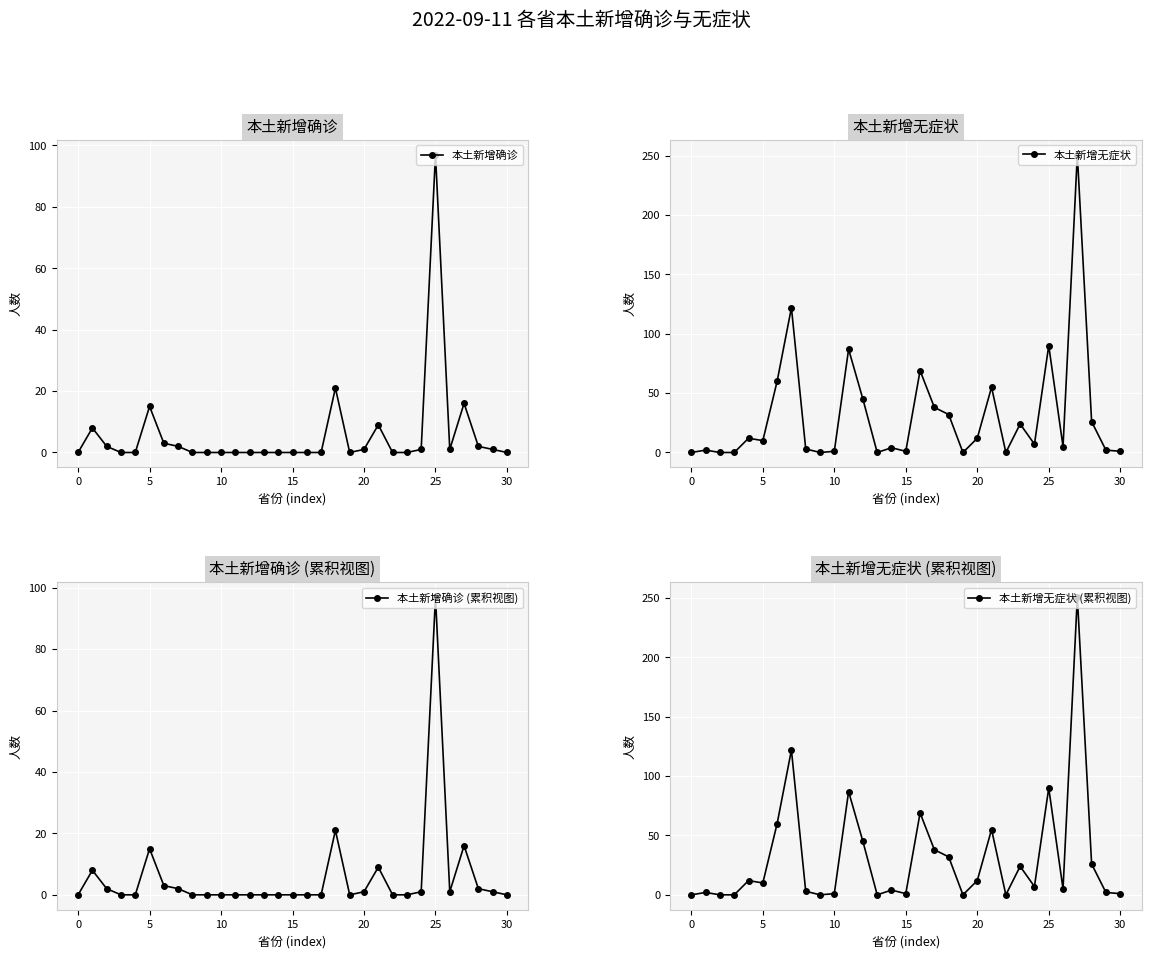

How many data points in 本土新增无症状 (累积视图) are less than 7?

15